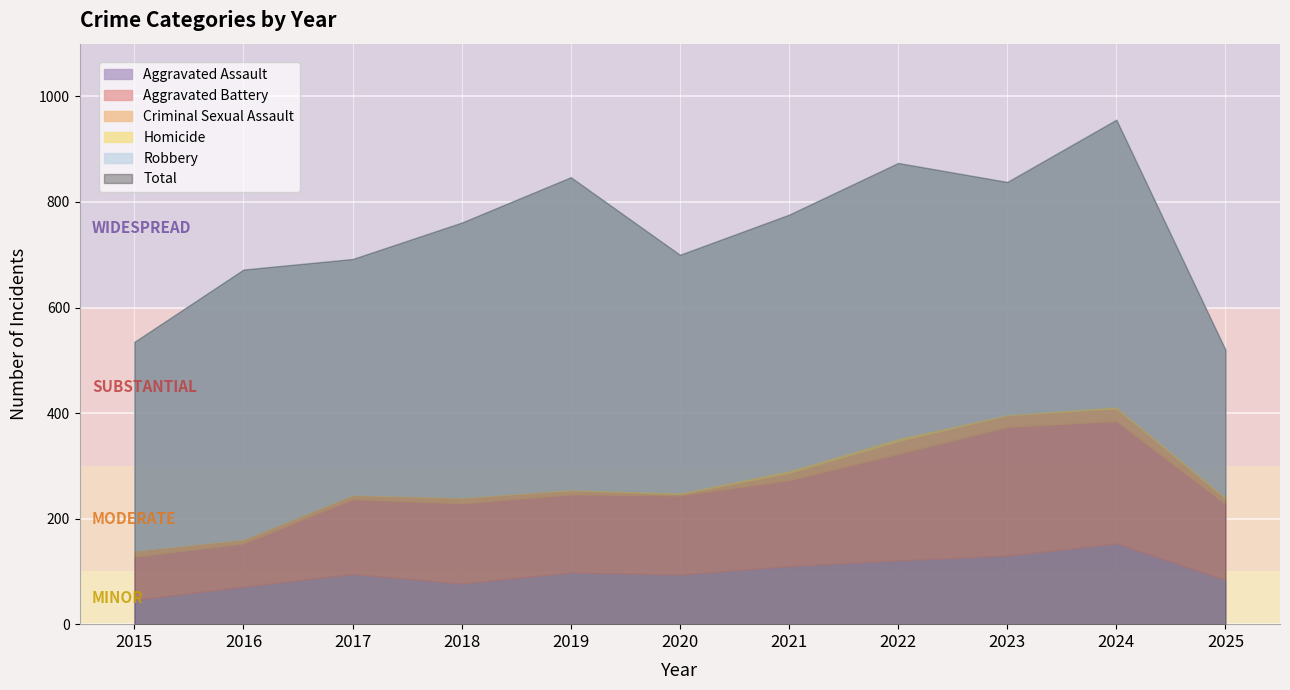

True or false: Aggravated Assault and Criminal Sexual Assault intersect in this chart.

False